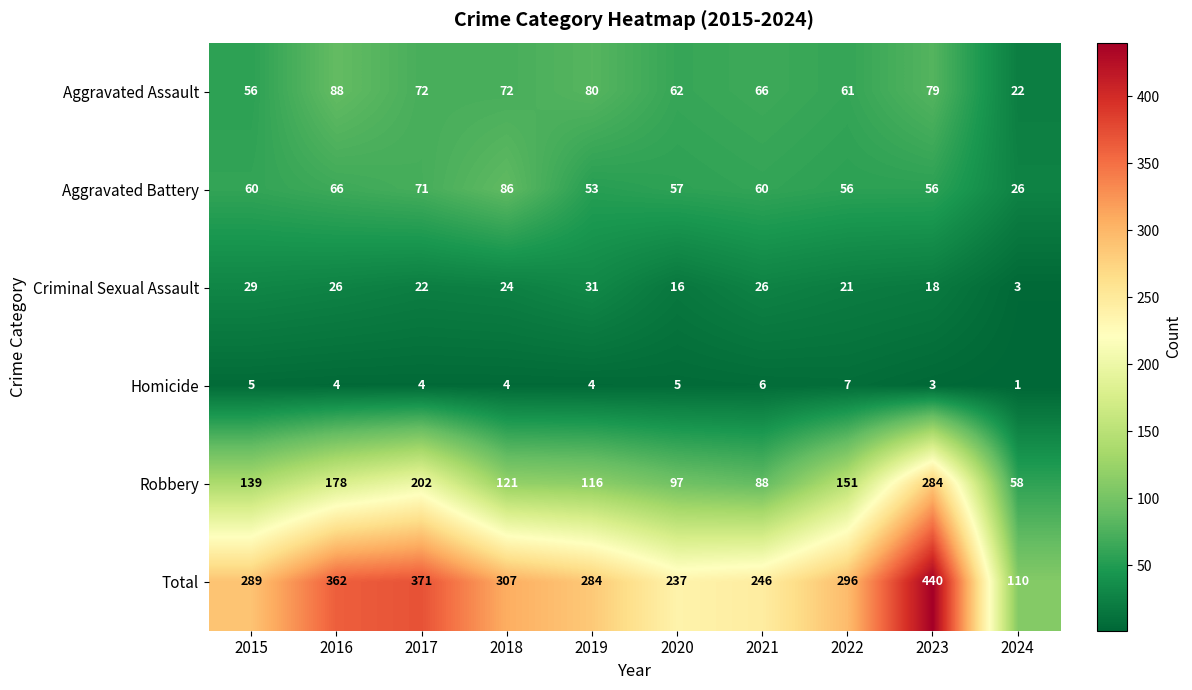

What is the approximate value of Homicide at 2021?

6